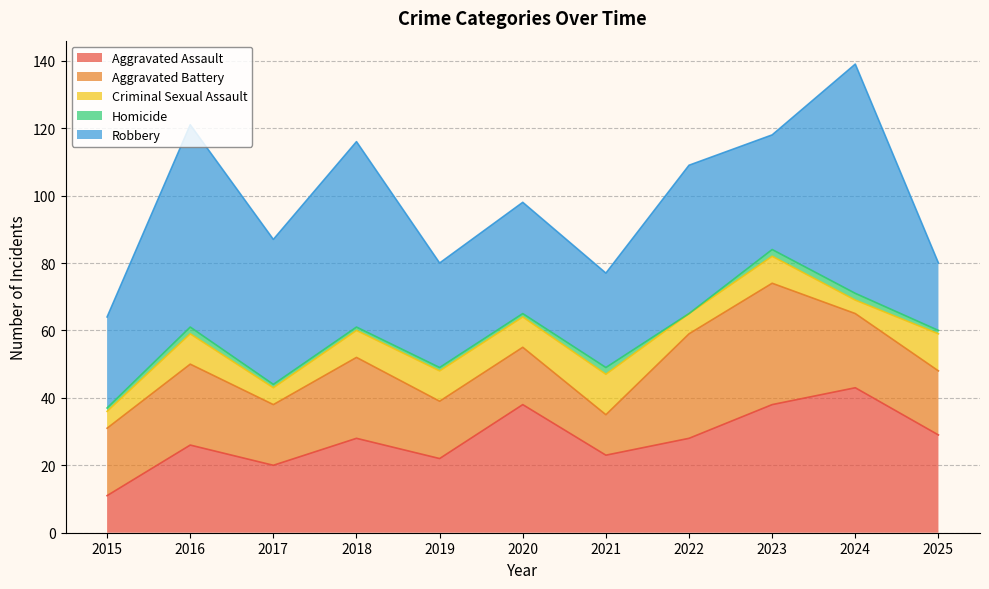

The Robbery series shows 42 at 2015. True or false?

False